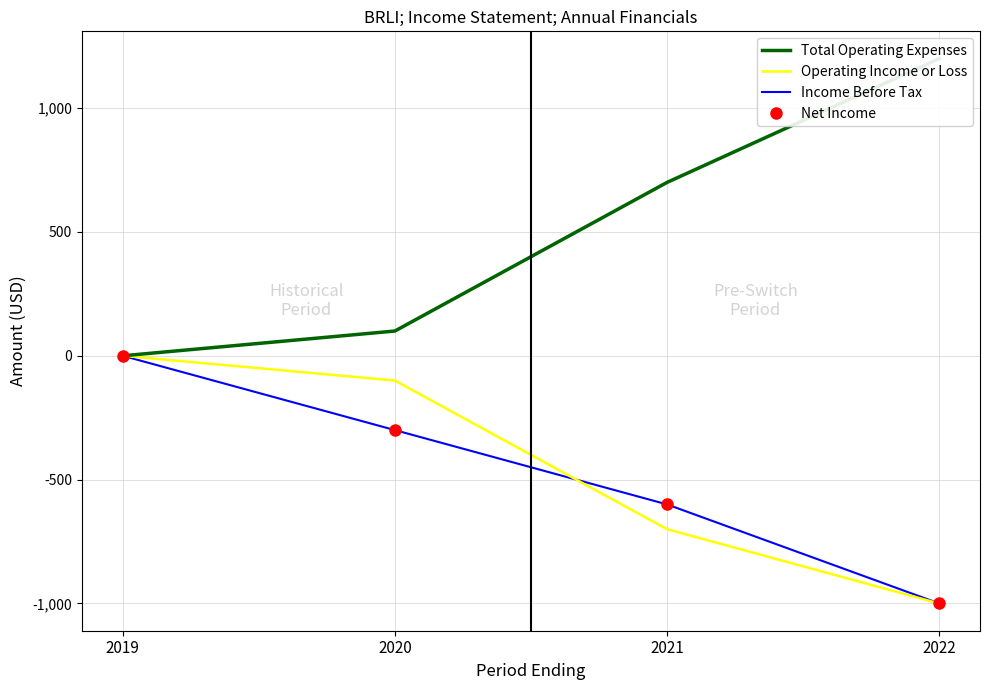

At which label is Operating Income or Loss closest to -500?

2021